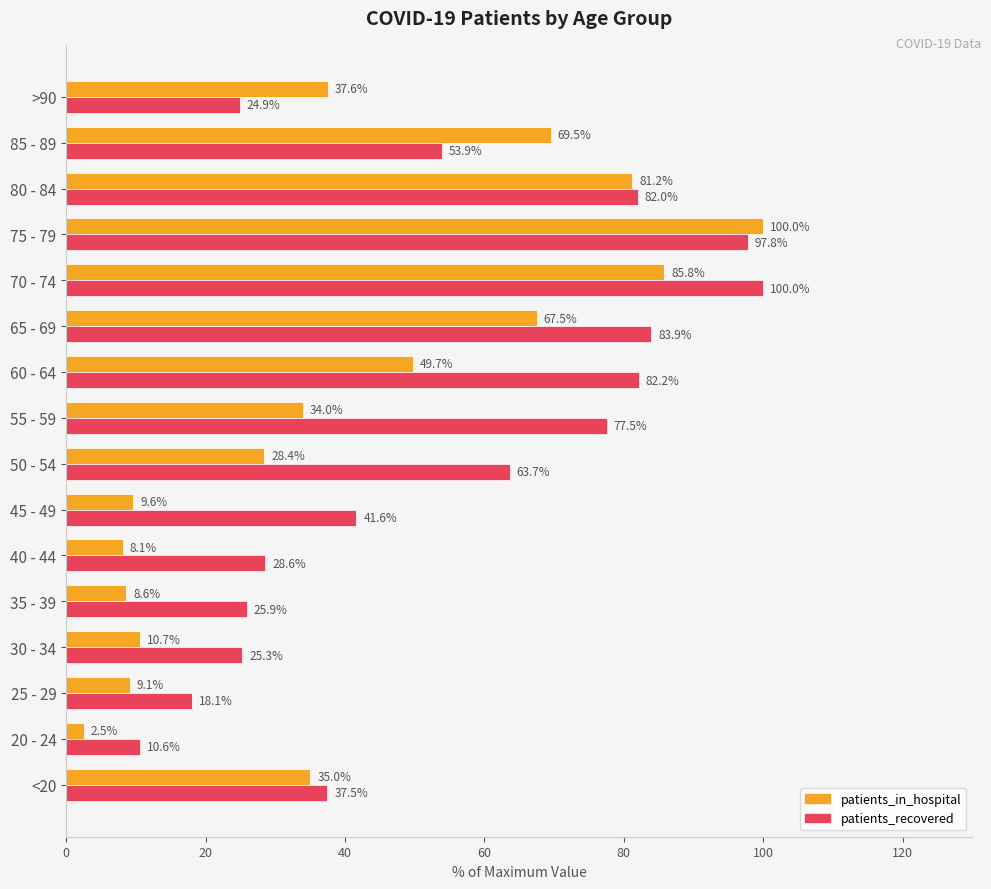

The value of patients_in_hospital at 20 - 24 is 2.5. True or false?

True